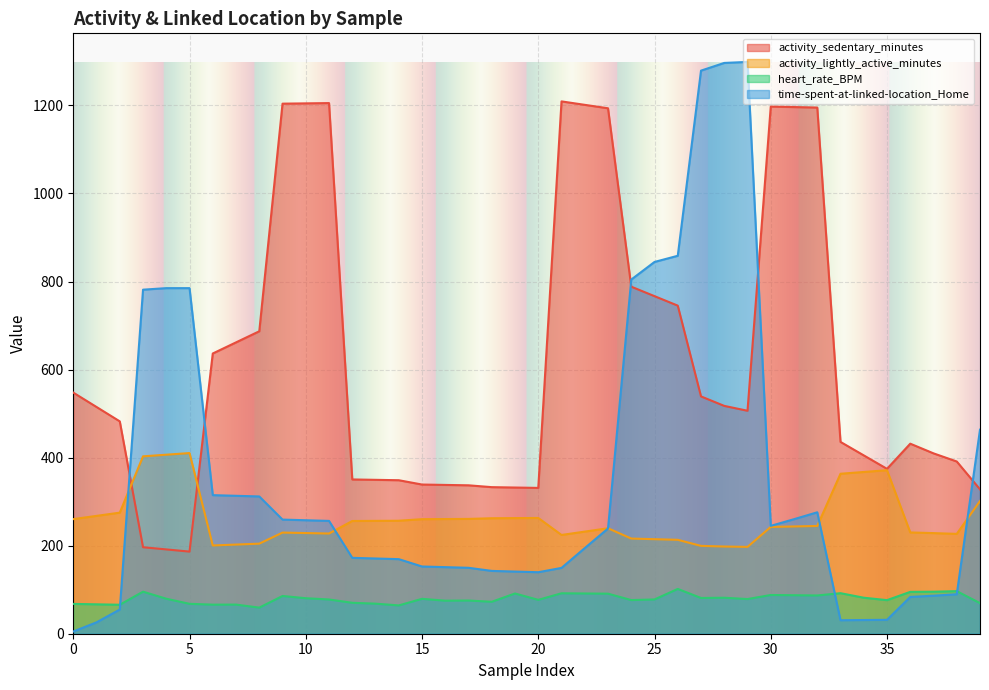

List the series in order of their peak value, highest first.

time-spent-at-linked-location_Home, activity_sedentary_minutes, activity_lightly_active_minutes, heart_rate_BPM